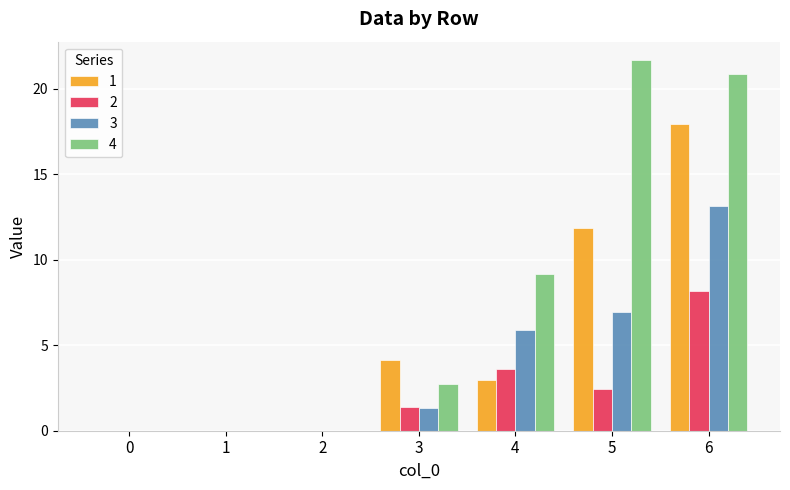

The value of 4 at 3 is 0.8. True or false?

False